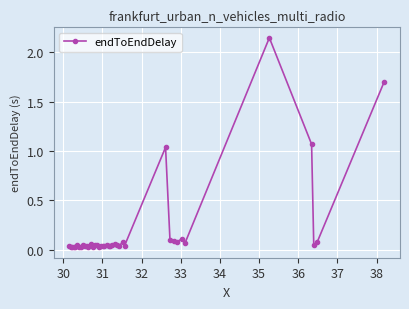

True or false: the data has more than 1 interior local peaks.

True